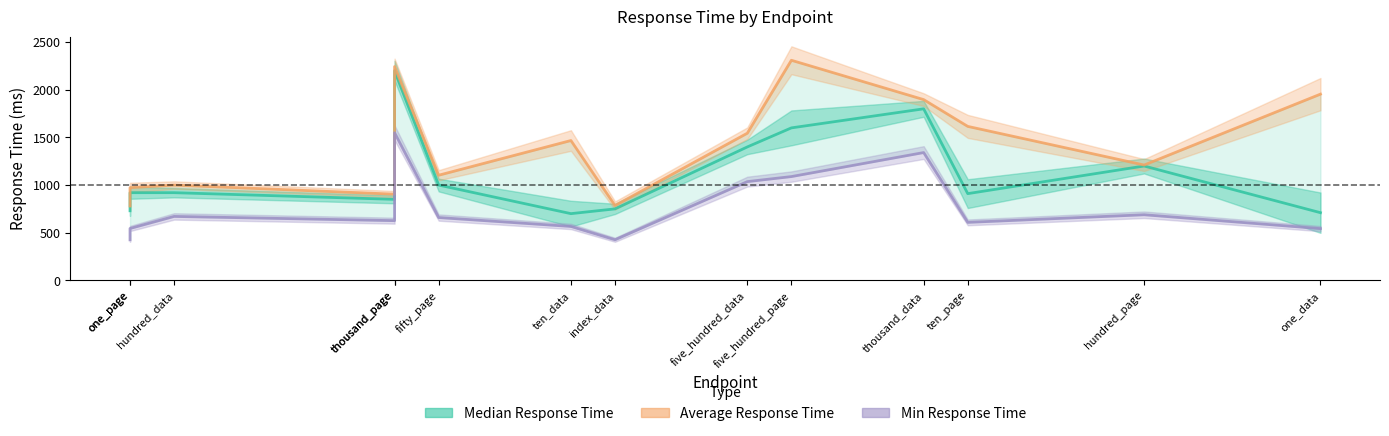

What is the difference between the highest and lowest values at thousand_page?

277.9